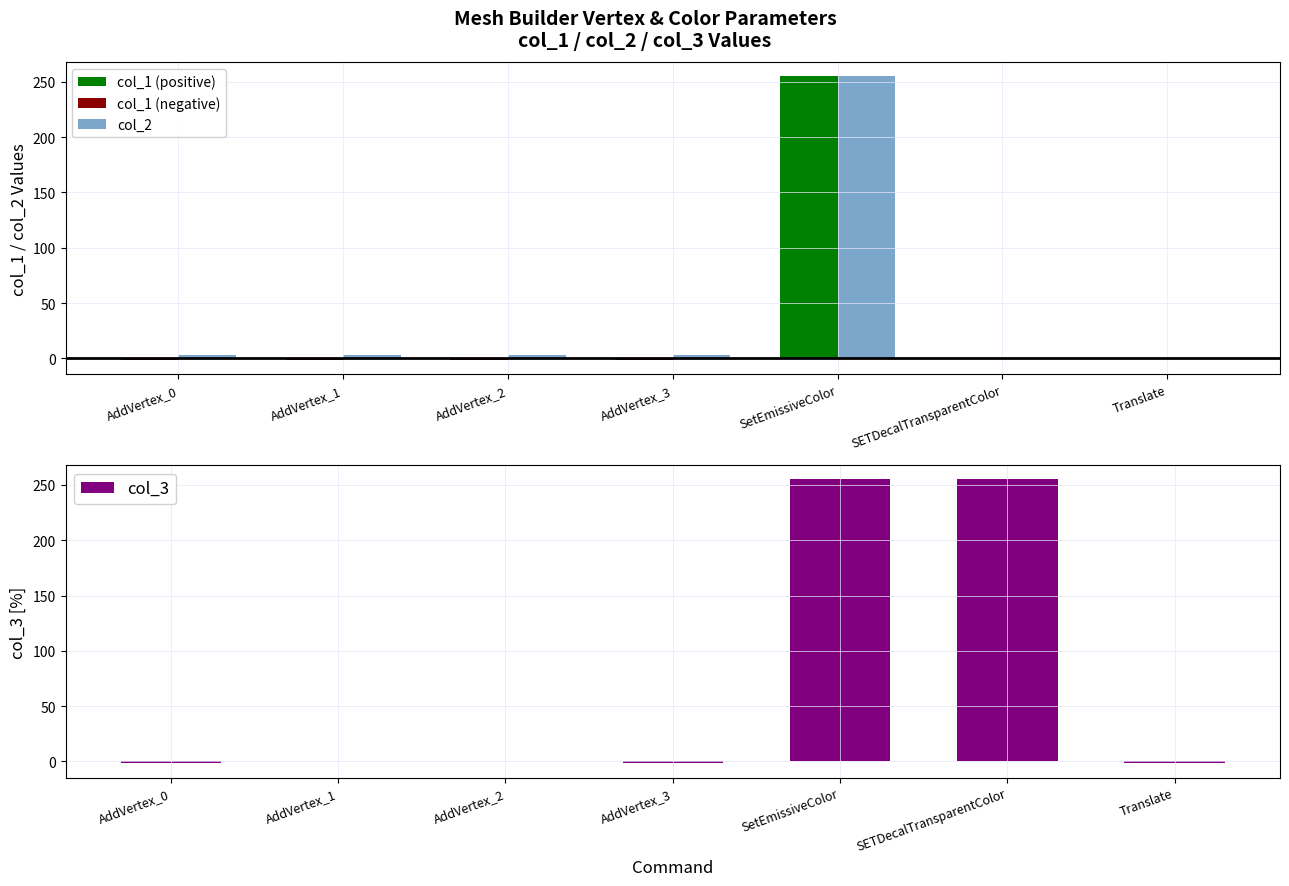

The value of col_1 (positive) at AddVertex_1 is 99.5. True or false?

False